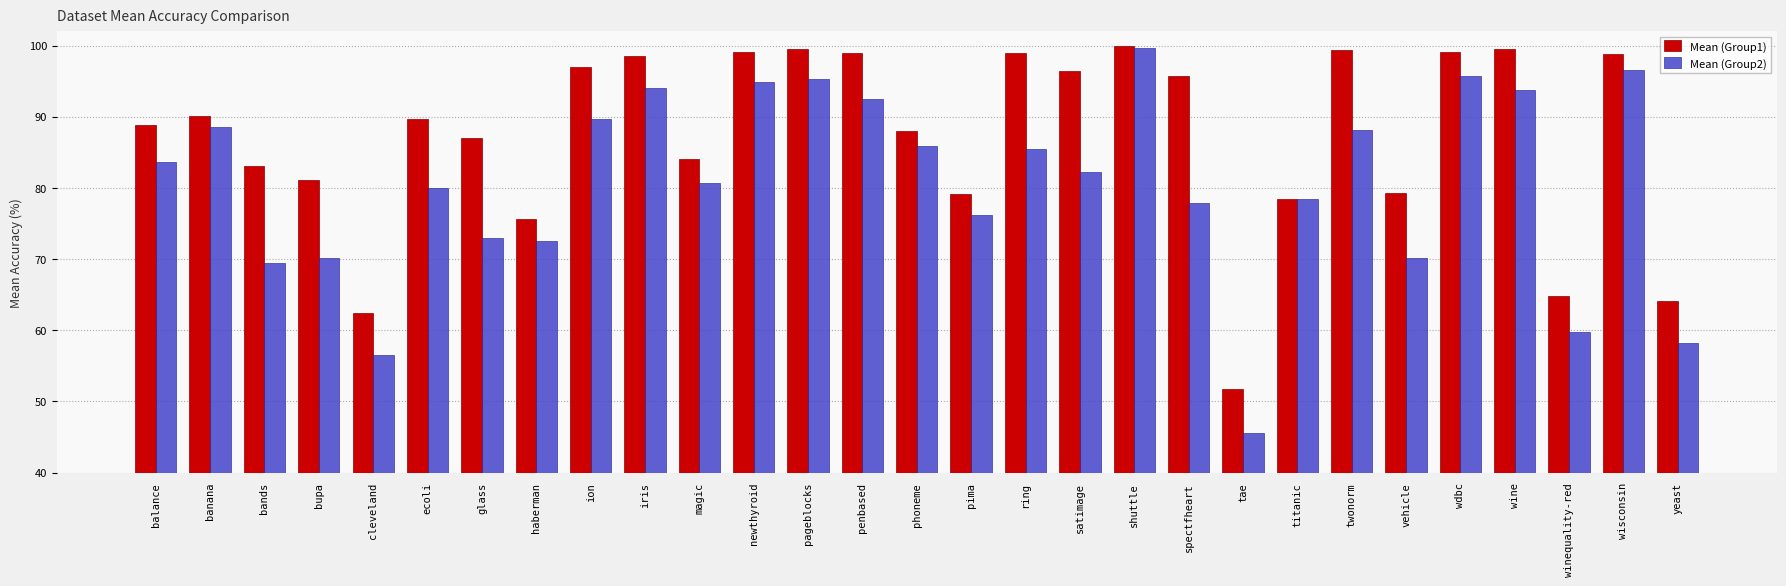

What is the average value of the Mean (Group2) series?

80.5